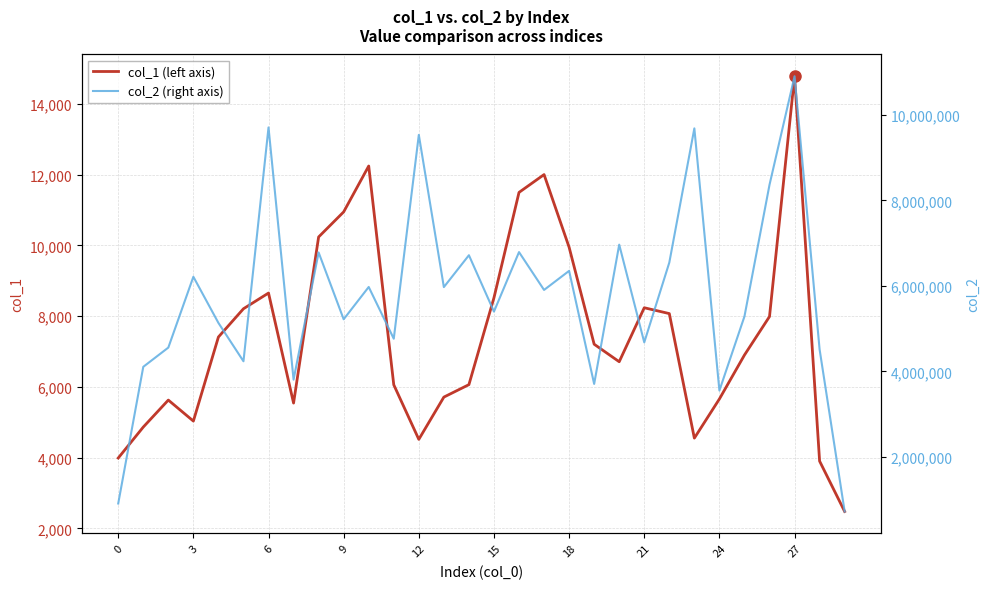

How many data points does each series have?

30